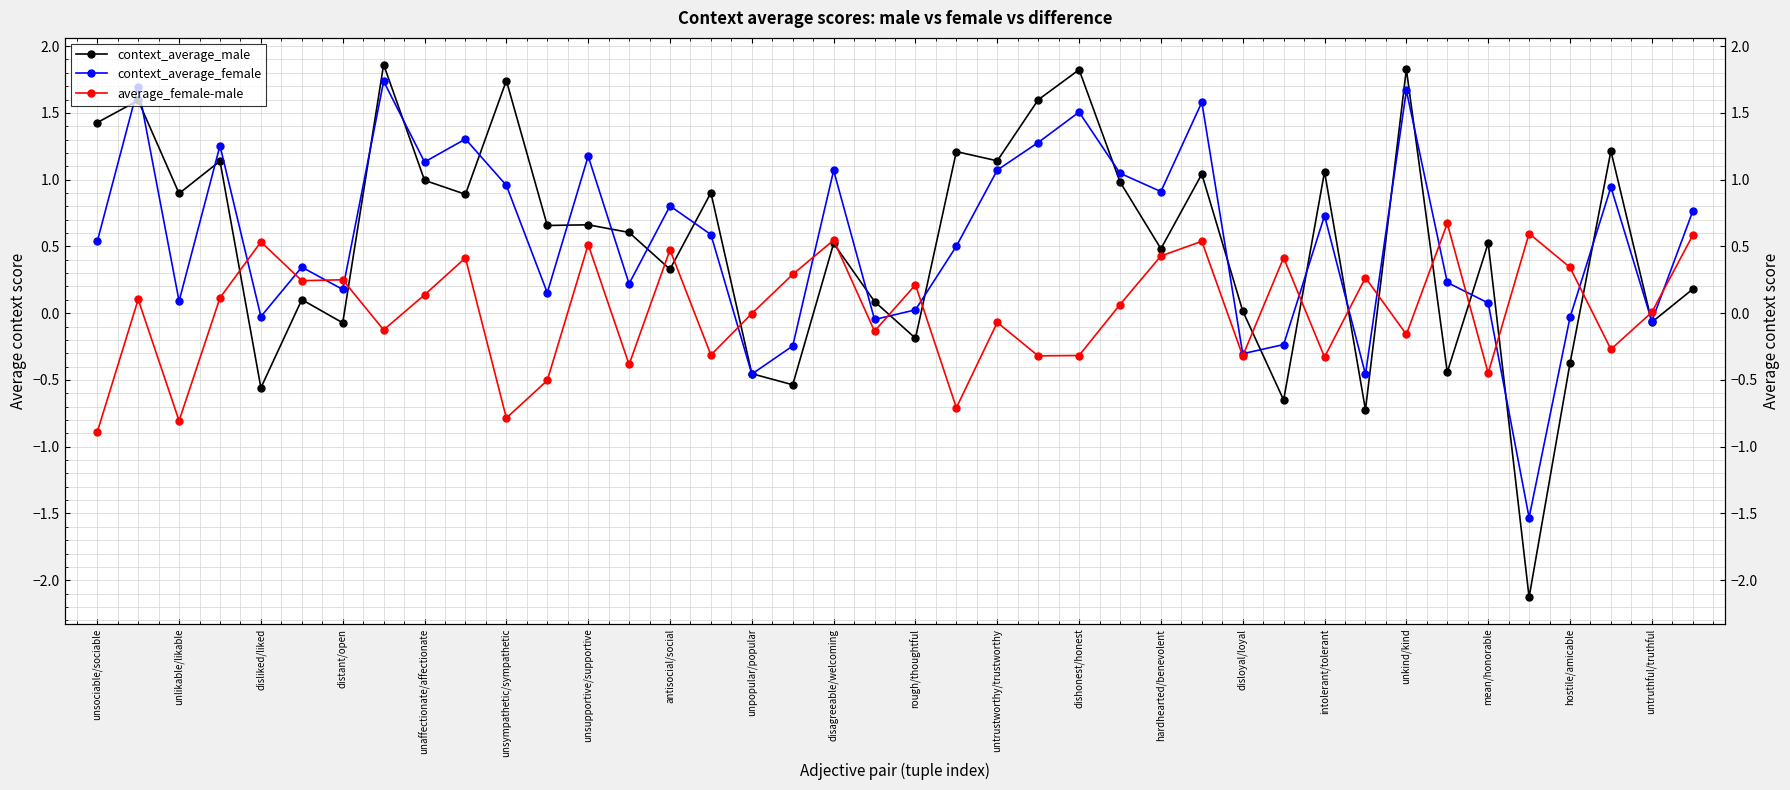

True or false: context_average_male has more than 0 interior local peaks.

True